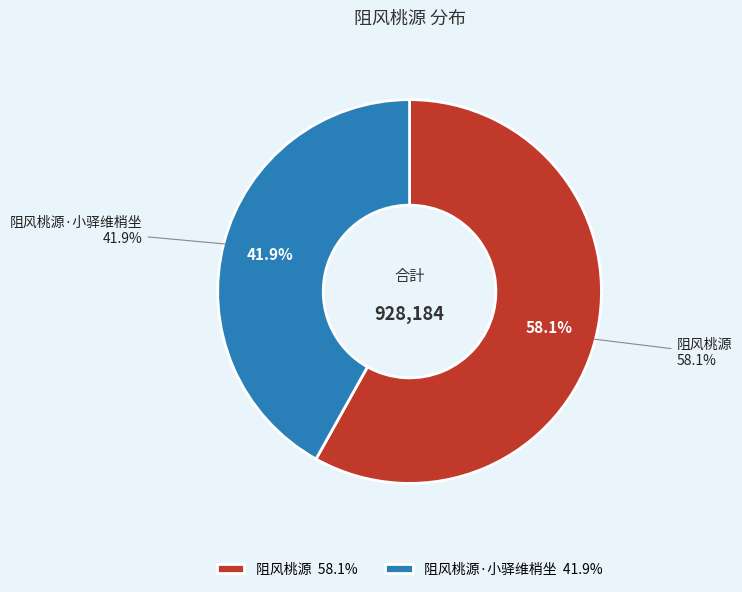

To the nearest percent, what is the combined percentage of 阻风桃源·小驿维梢坐 and 阻风桃源?

100%